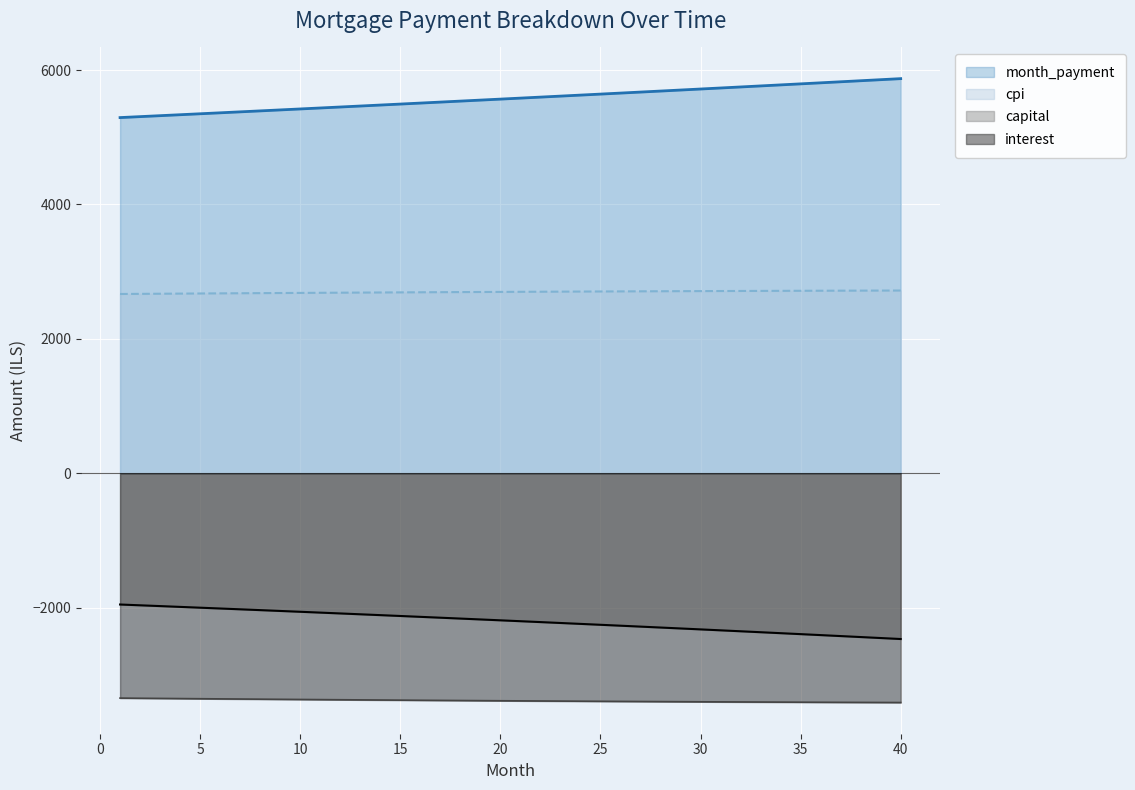

How many data points in month_payment are less than 5581?

20